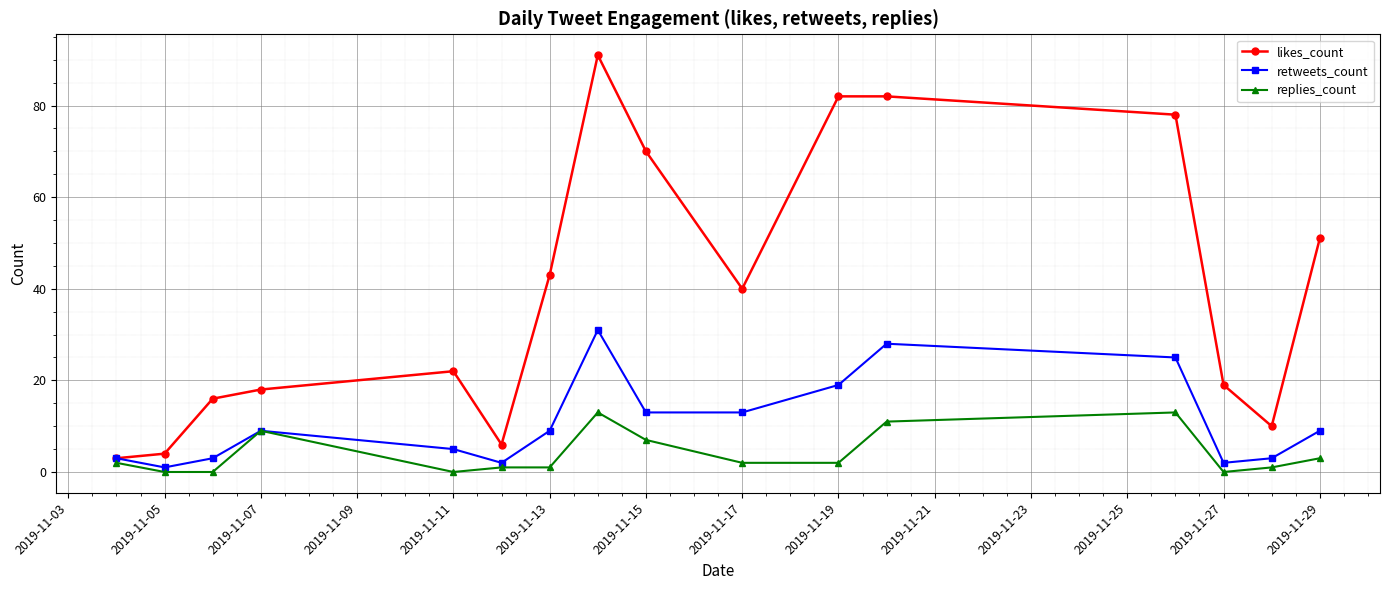

Rank the series by their maximum value, from lowest to highest.

replies_count, retweets_count, likes_count